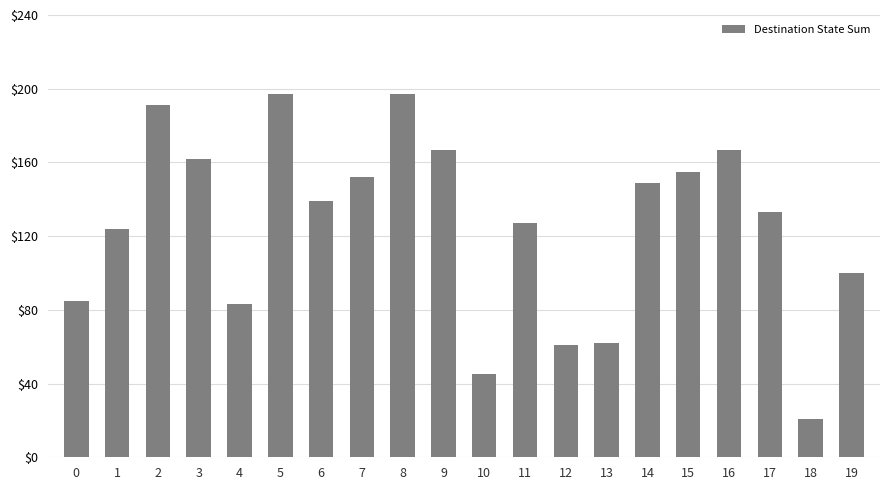

How many bars are there in total?

20